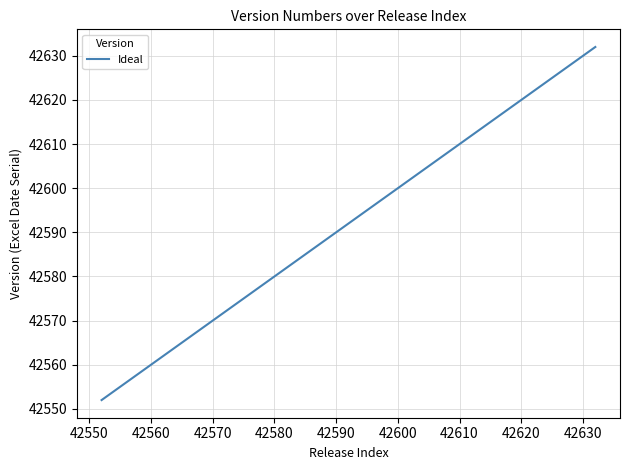

What is the minimum value shown in the chart?

42552